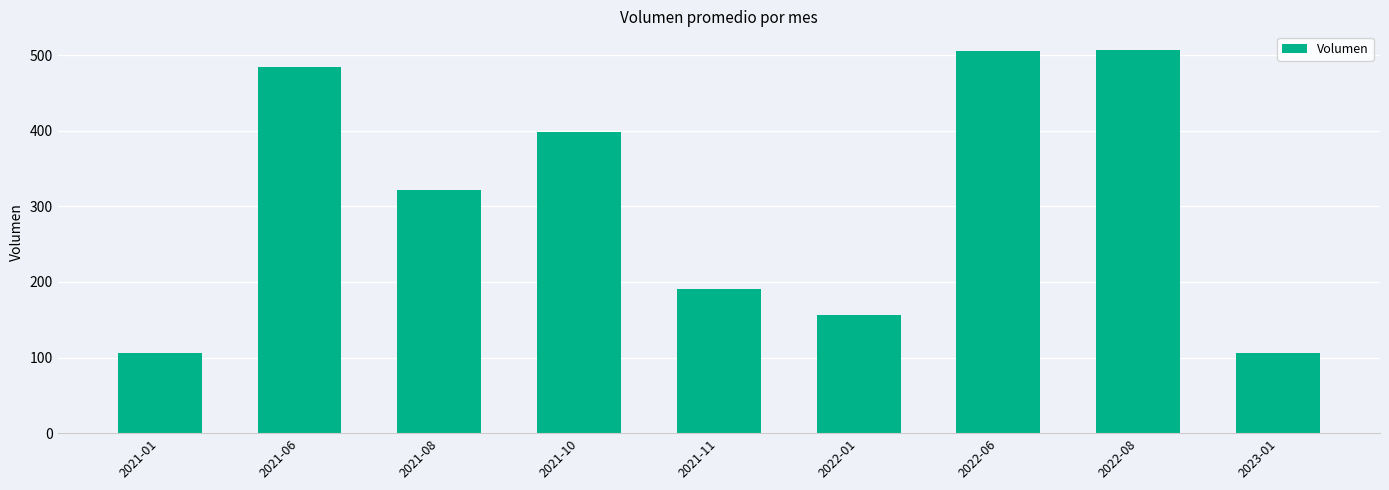

What is the difference between the values at 2022-06 and 2021-01?

399